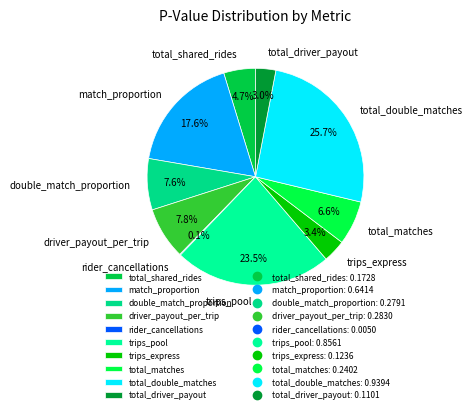

Is it true that total_shared_rides is 18% of the pie?

False